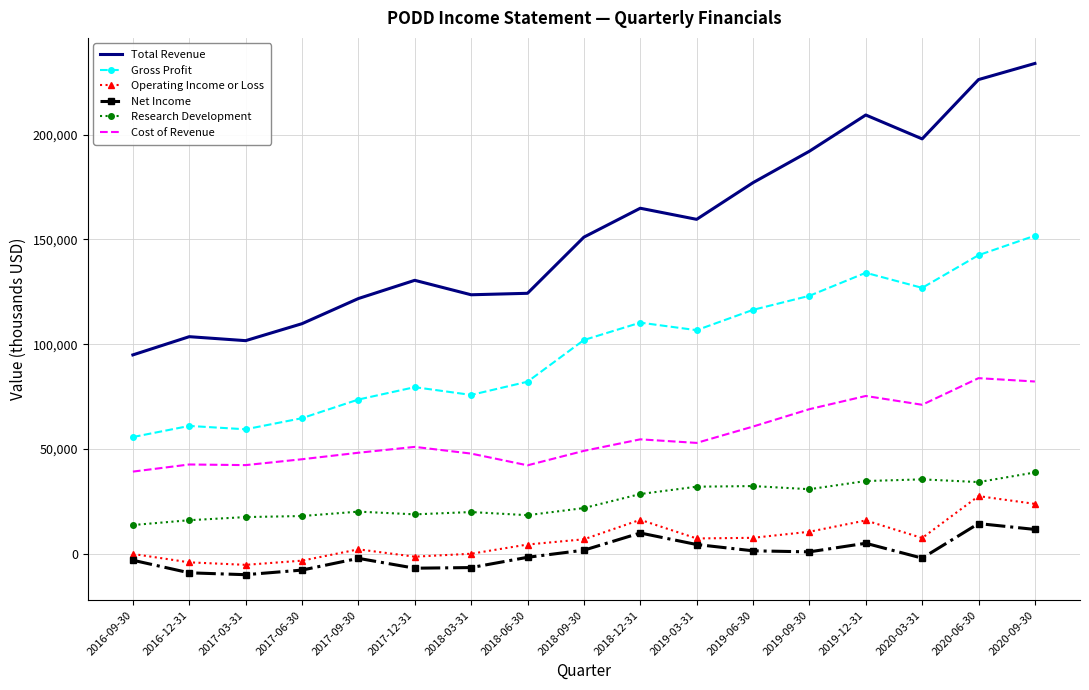

True or false: Total Revenue and Gross Profit cross at least once.

False